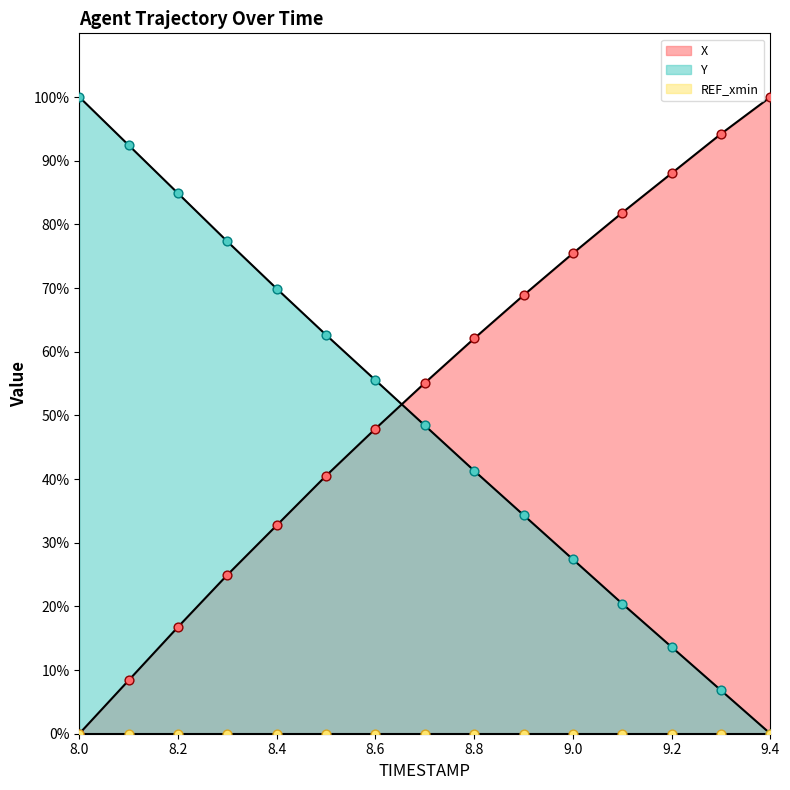

Is the value of X at 9.0 greater than the value of Y at 8.3?

No